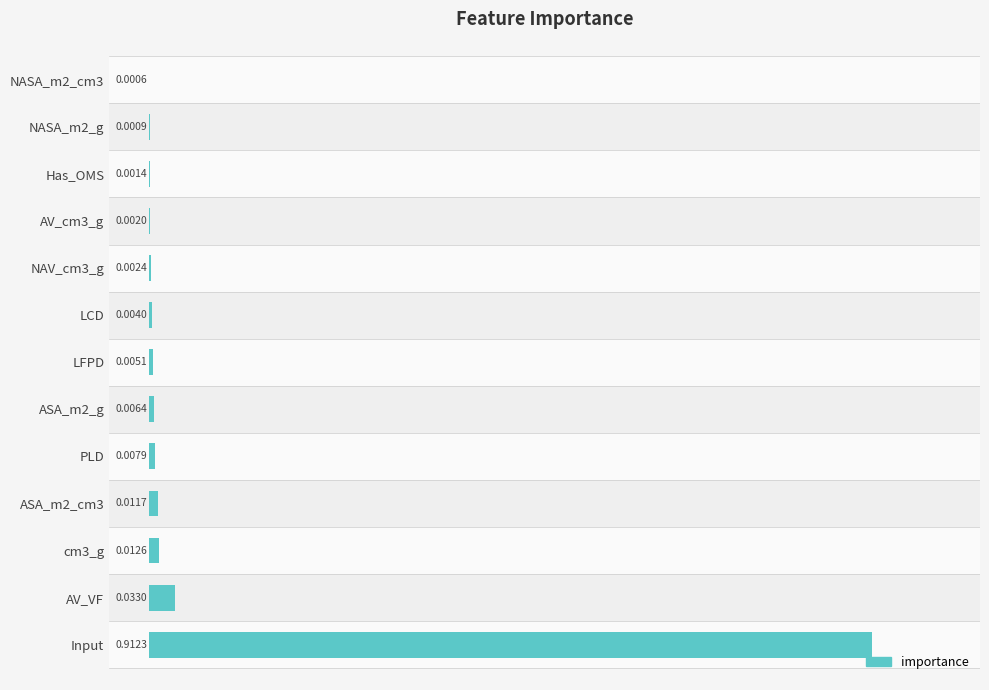

Between ASA_m2_g and ASA_m2_cm3, which is larger?

ASA_m2_cm3